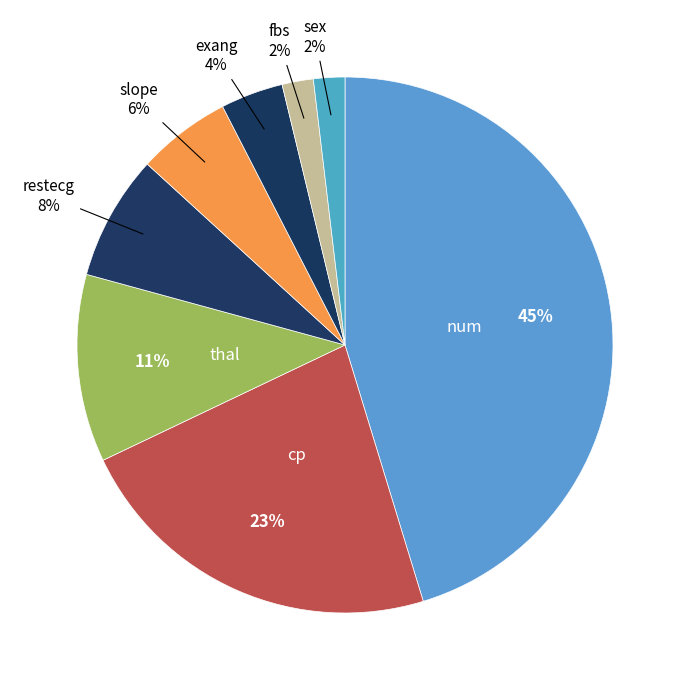

To the nearest percent, what is the average slice percentage?

12%